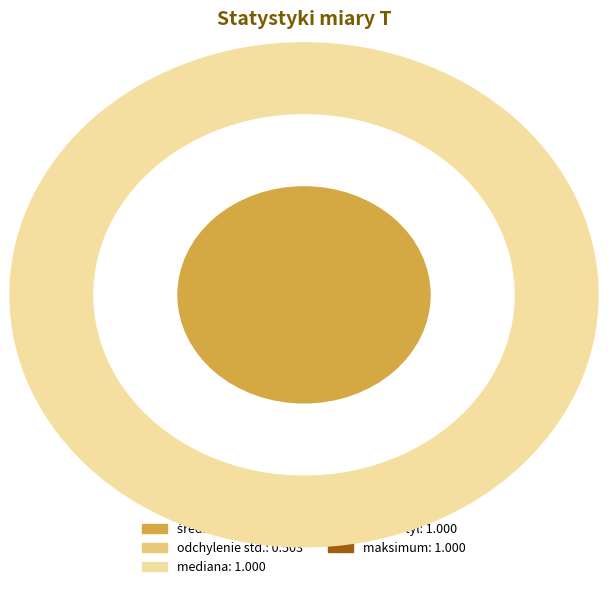

Rank the categories by value from lowest to highest.

1. kwartyl, minimum, odchylenie std., średnia, mediana, 3. kwartyl, maksimum